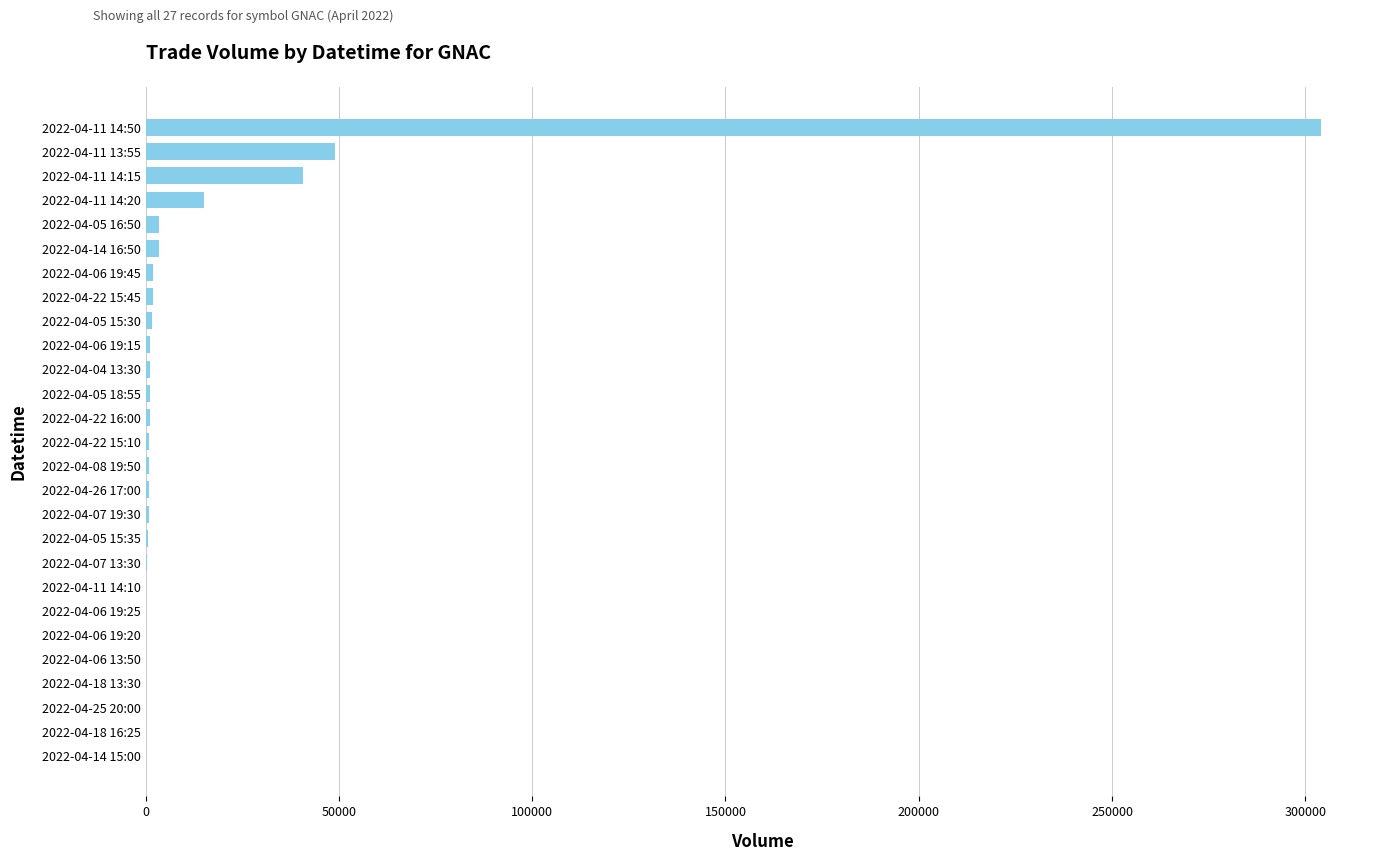

Which label corresponds to the largest value in the chart?

2022-04-11 14:50